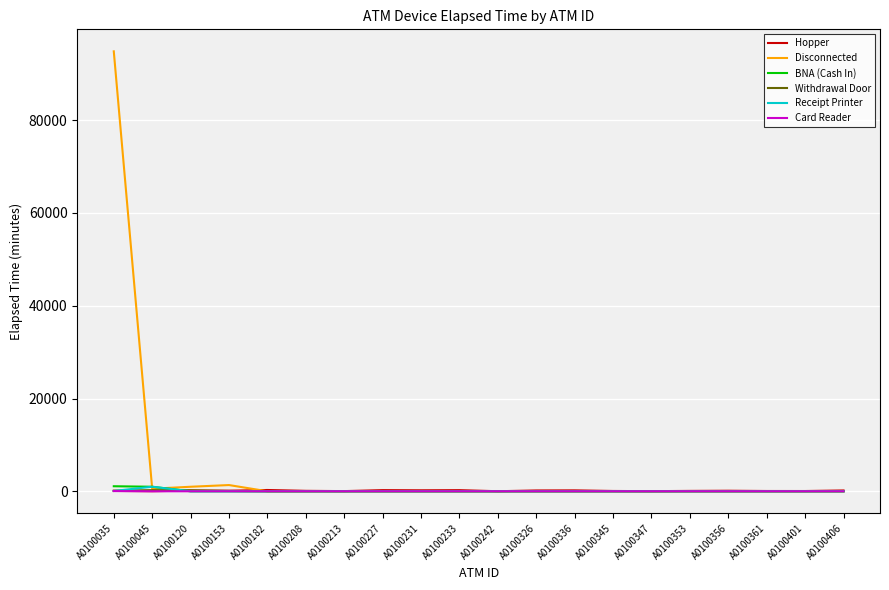

Which label corresponds to the largest value in the chart?

A0100035